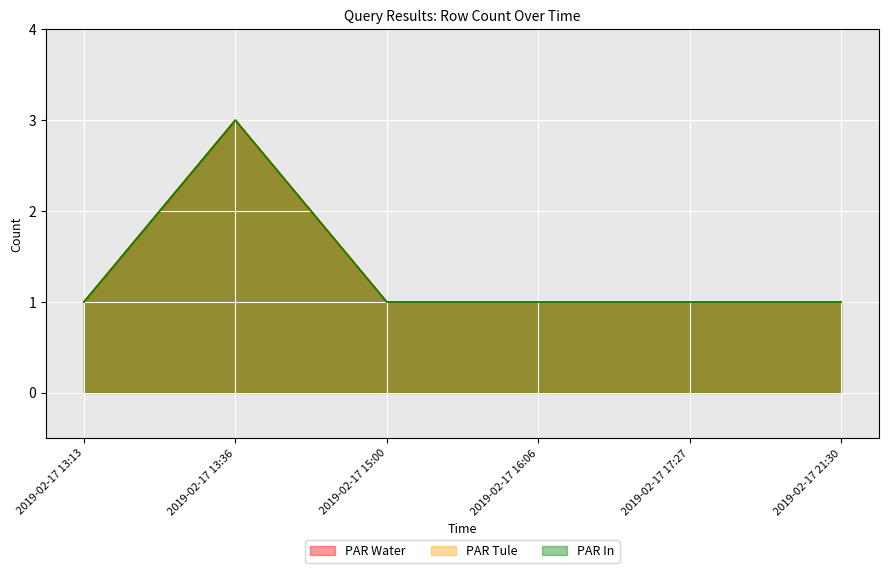

What is the average value of the PAR Water series?

1